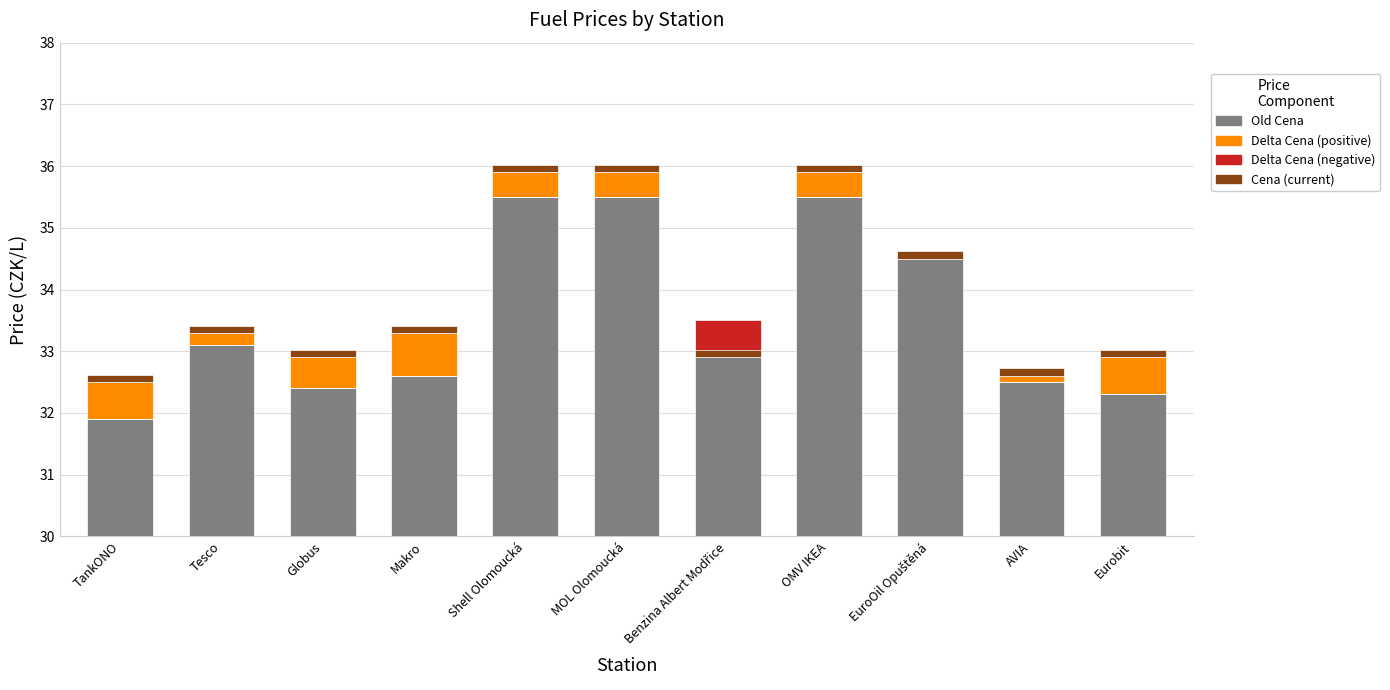

What is the average value of the Delta Cena (positive) series?

0.4